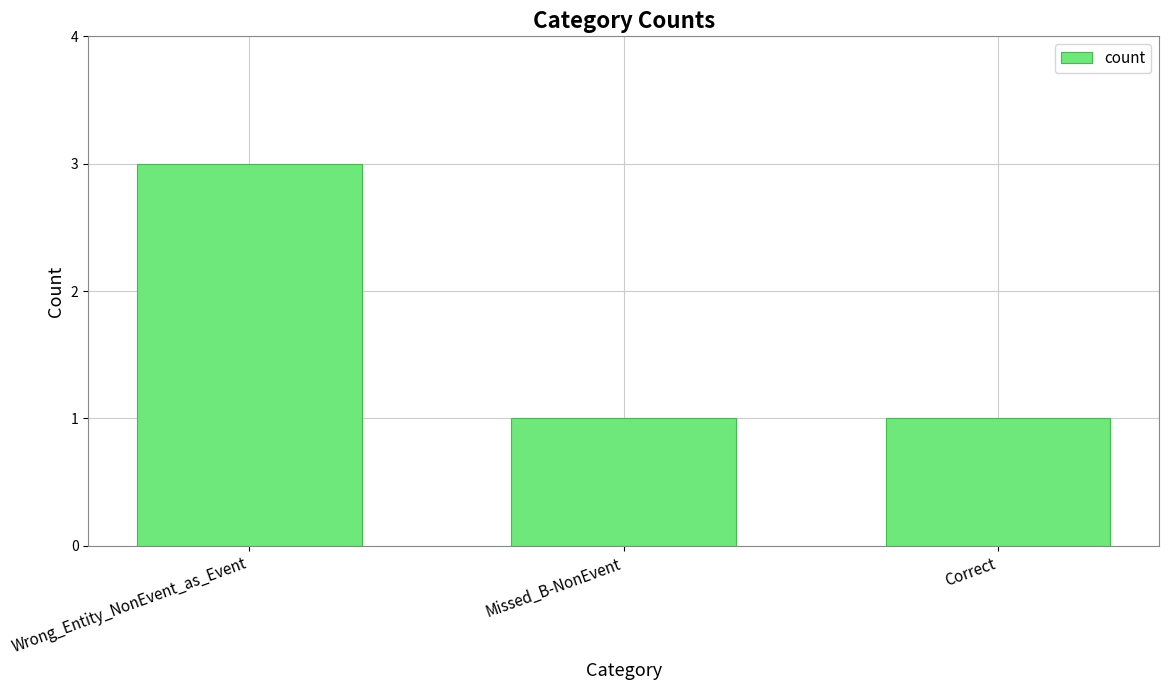

What is the sum of the values at Missed_B-NonEvent and Wrong_Entity_NonEvent_as_Event?

4